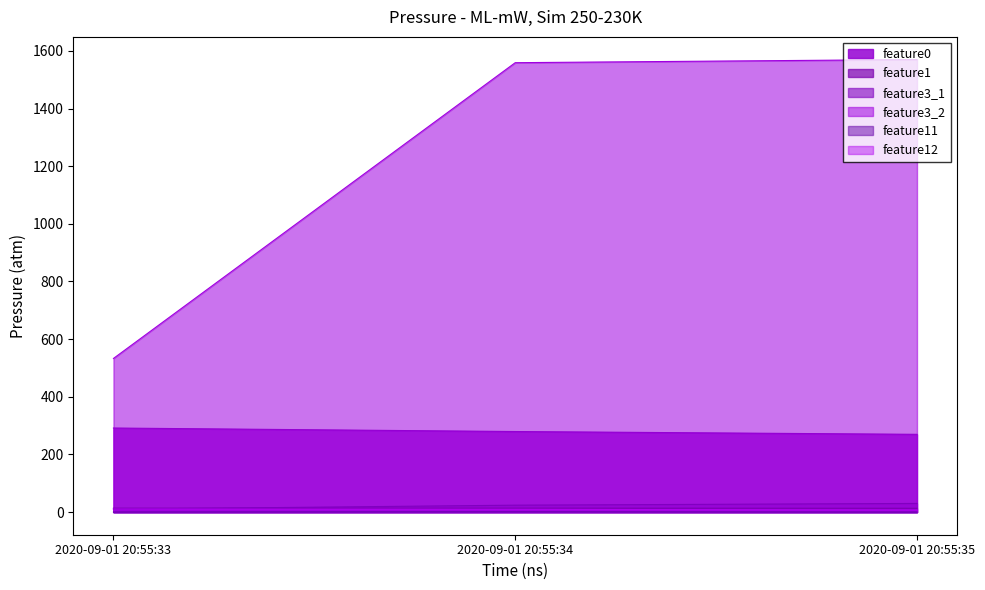

What is the lowest value of the feature3_1 series?

10.0